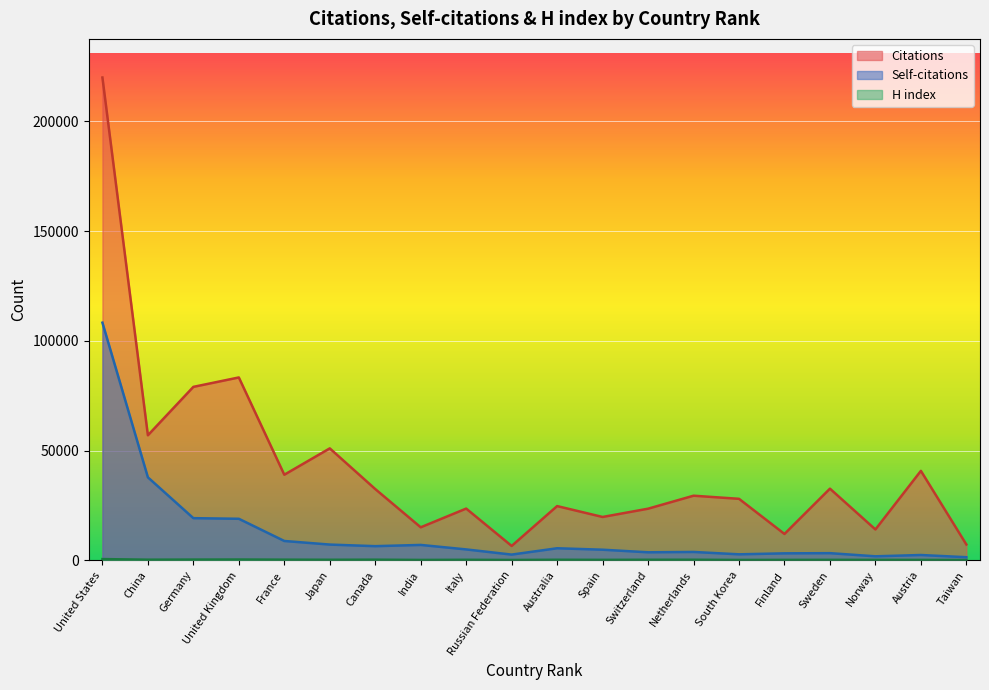

In Self-citations, how many points are higher than both neighbors (excluding endpoints)?

5